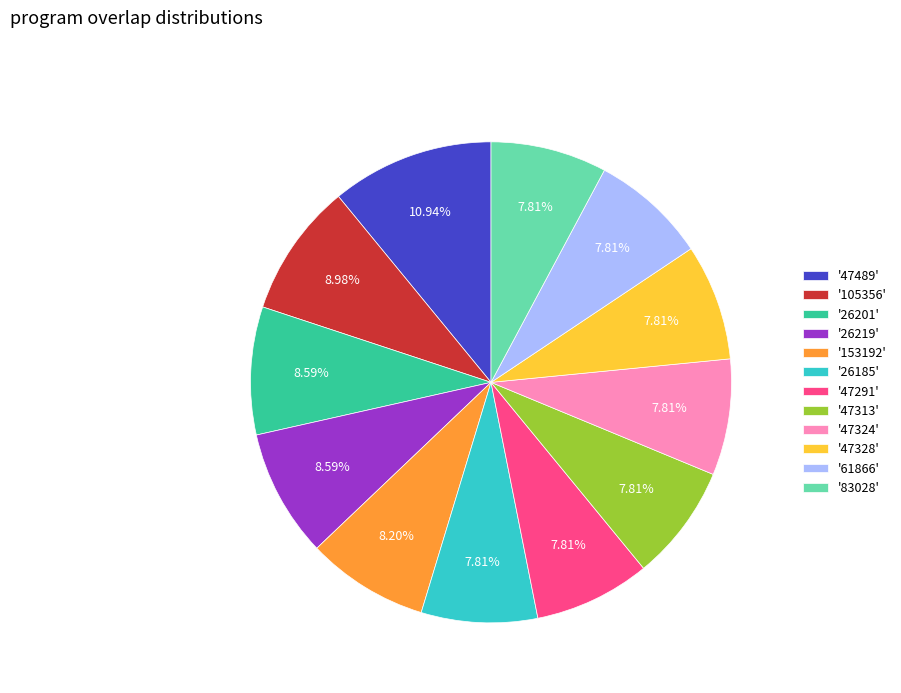

Is the sum of '47328' and '26185' greater than half?

No